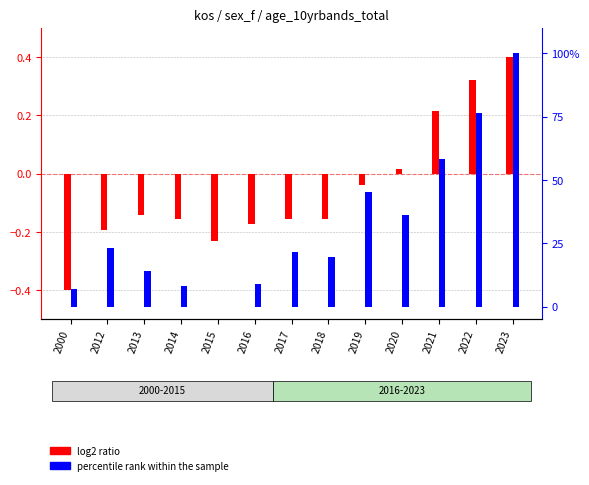

List the series in order of their peak value, highest first.

percentile rank within the sample, log2 ratio